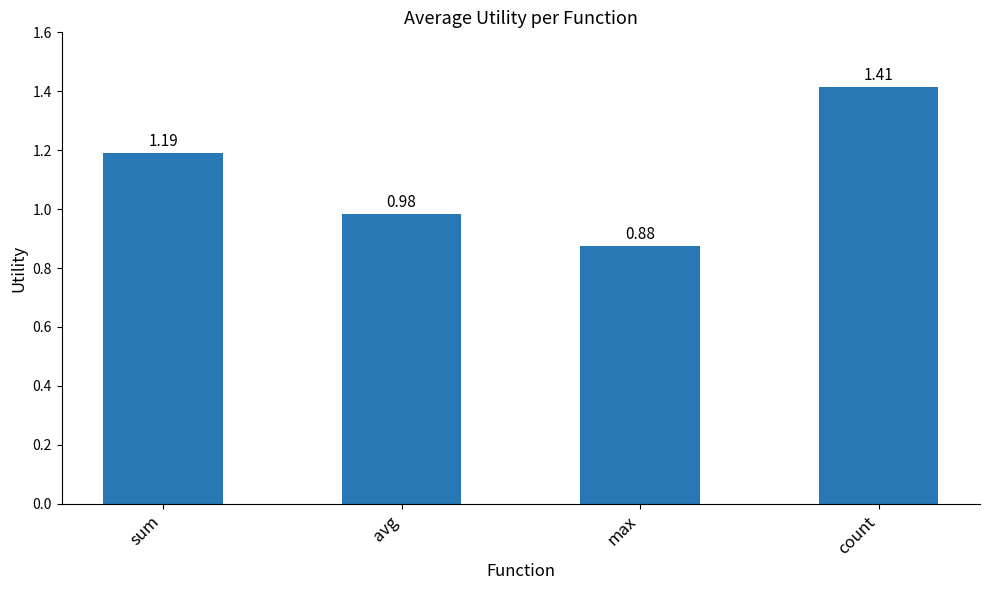

What is the label of the 2nd bar from the left?

avg